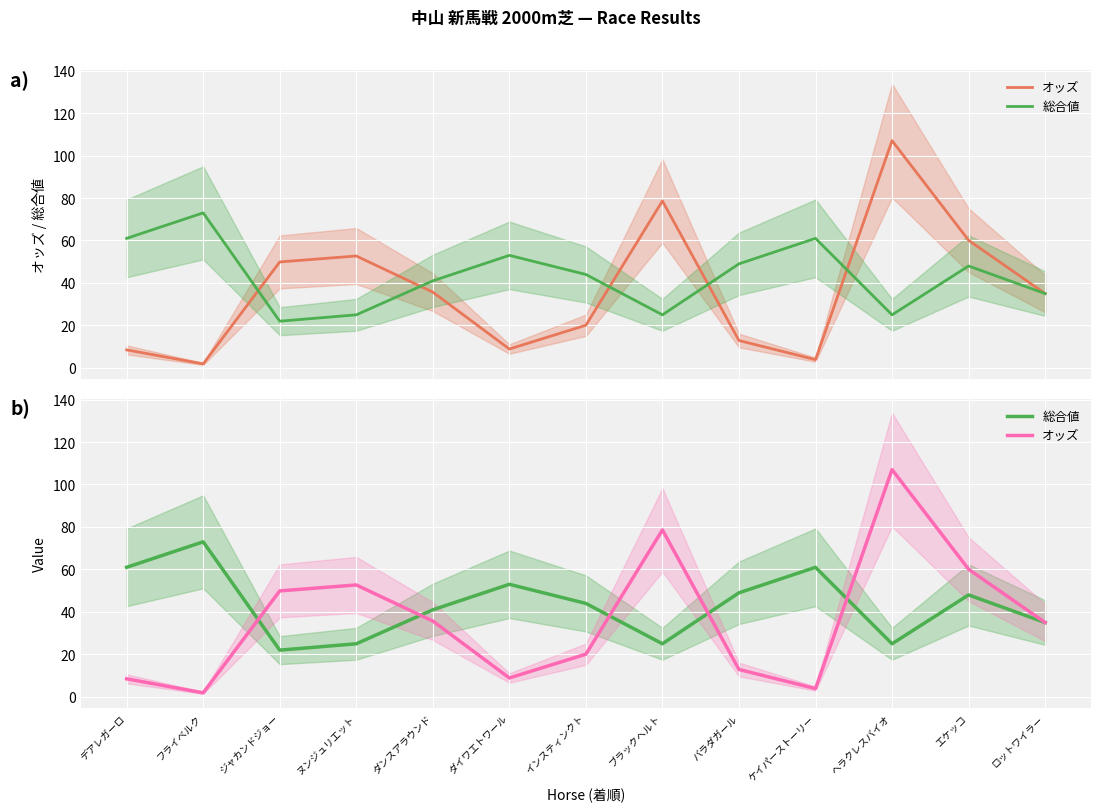

Between which two adjacent categories do 総合値 and オッズ first intersect?

フライベルク and ジャカンドジョー